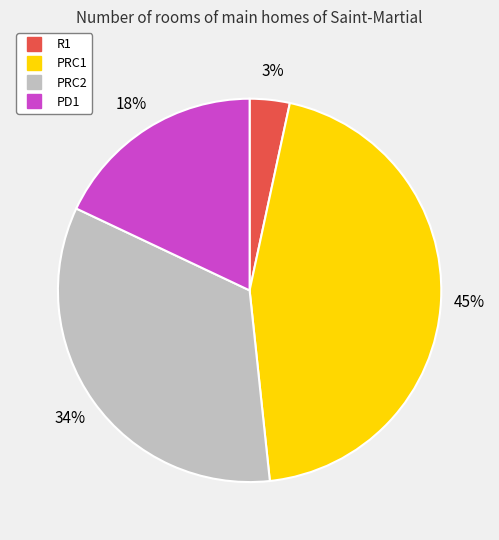

Which has a higher value, R1 or PD1?

PD1